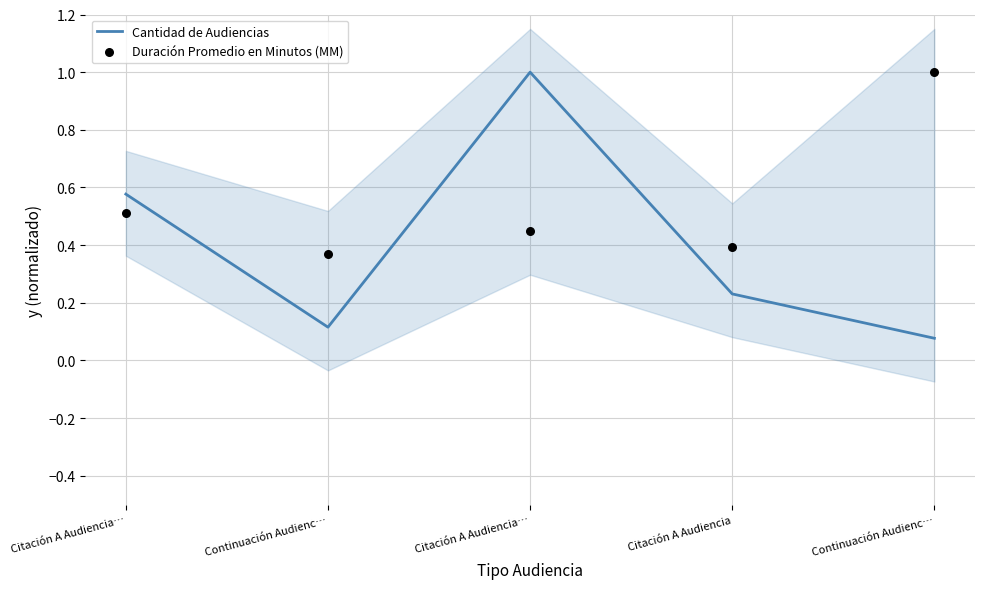

Is the value of Duración Promedio en Minutos (MM) at Continuación Audienc… greater than the value of Cantidad de Audiencias at Continuación Audienc…?

Yes